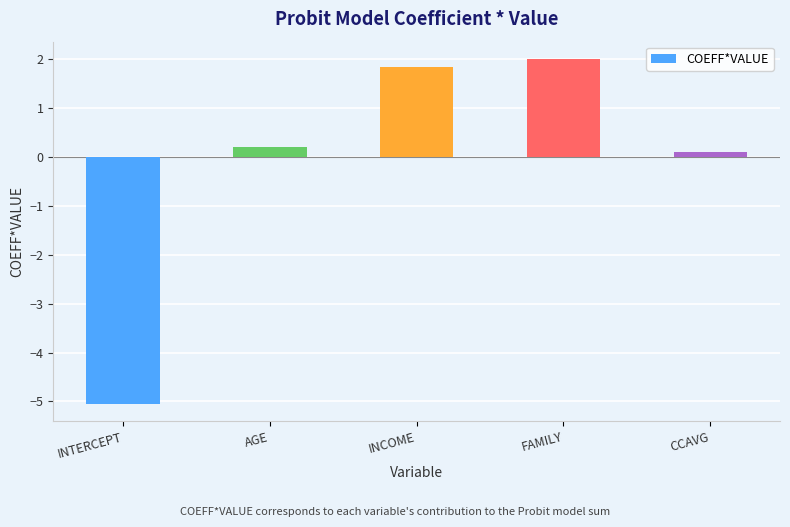

How many series are shown in this chart?

1